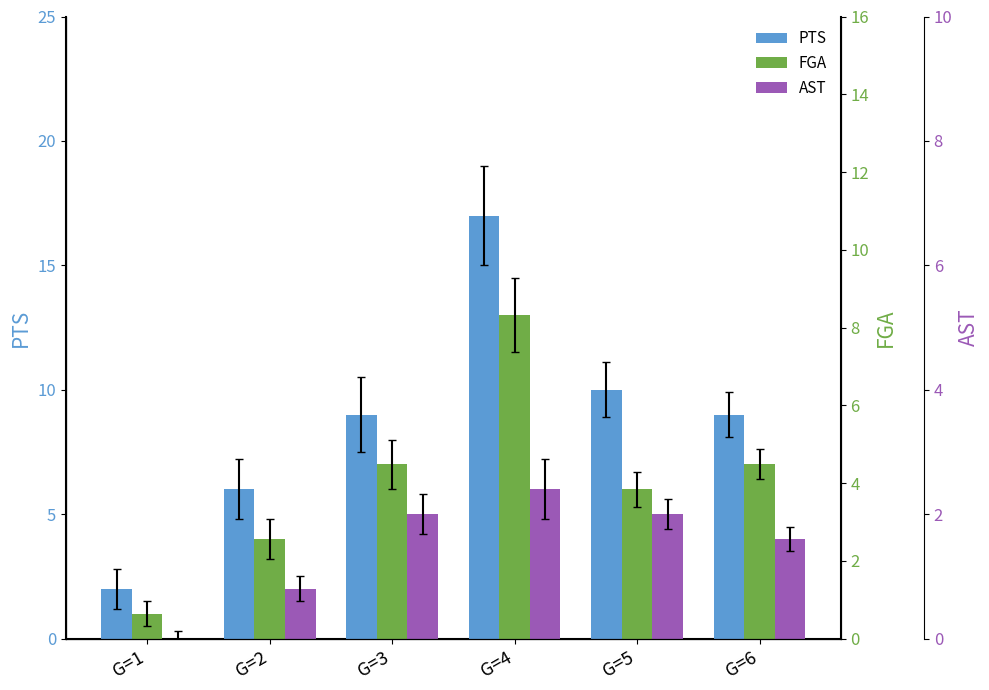

What is the average value of the AST series?

4